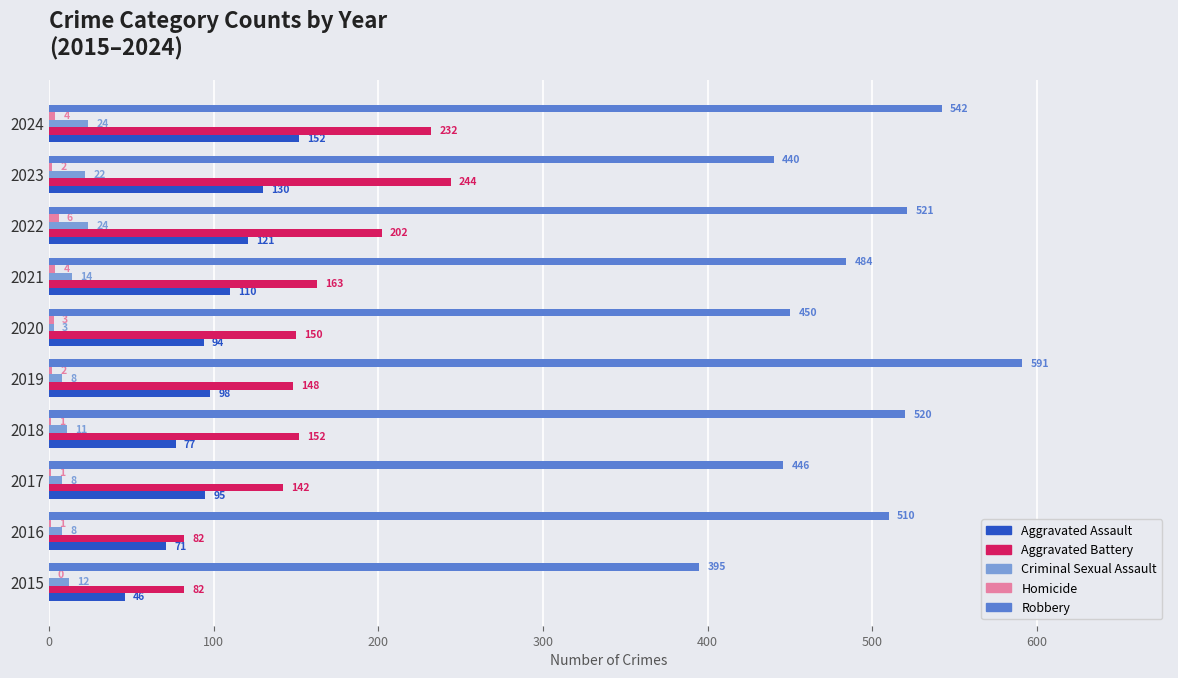

What is the sum of all Aggravated Assault values?

994